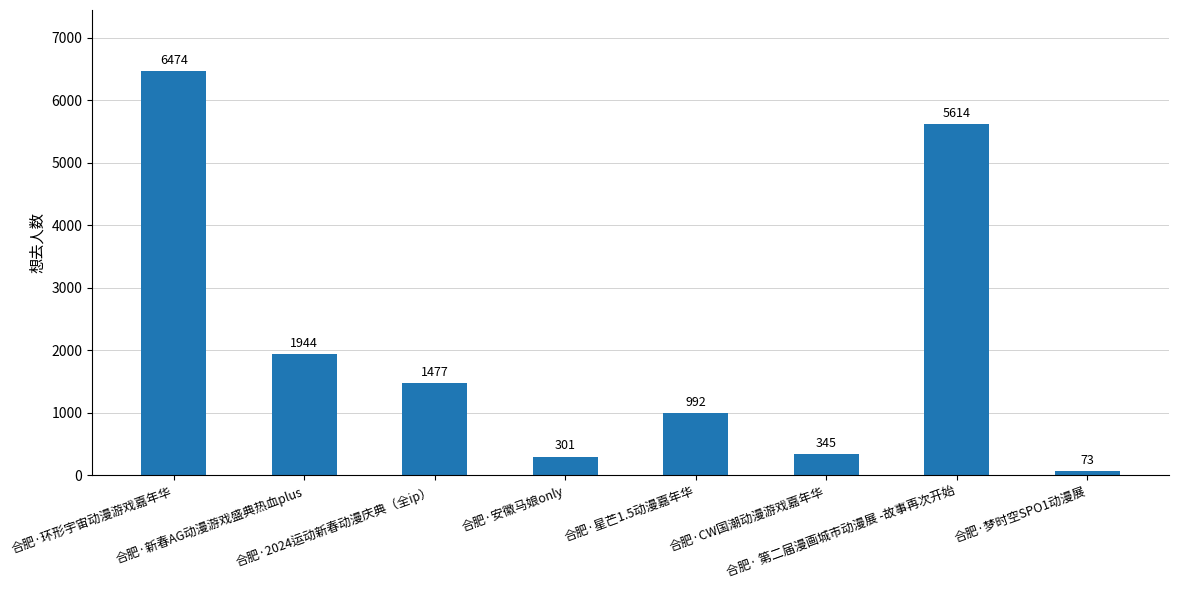

How many bars are there in total?

8